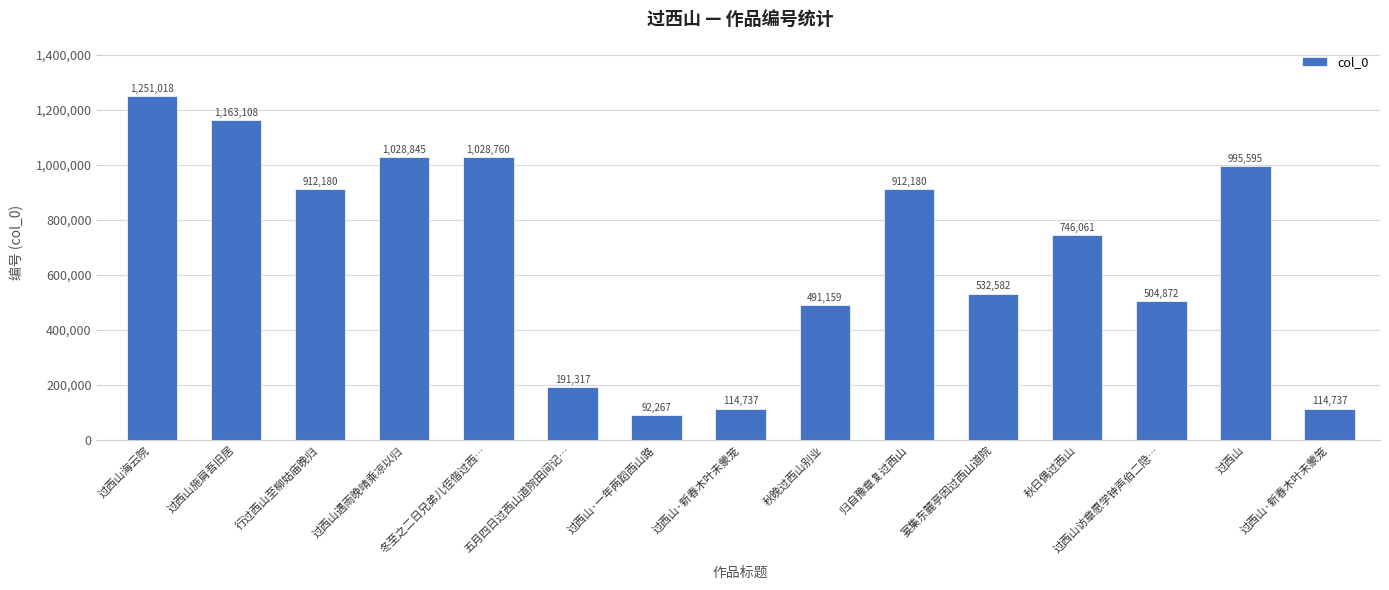

How many bars are there in total?

15